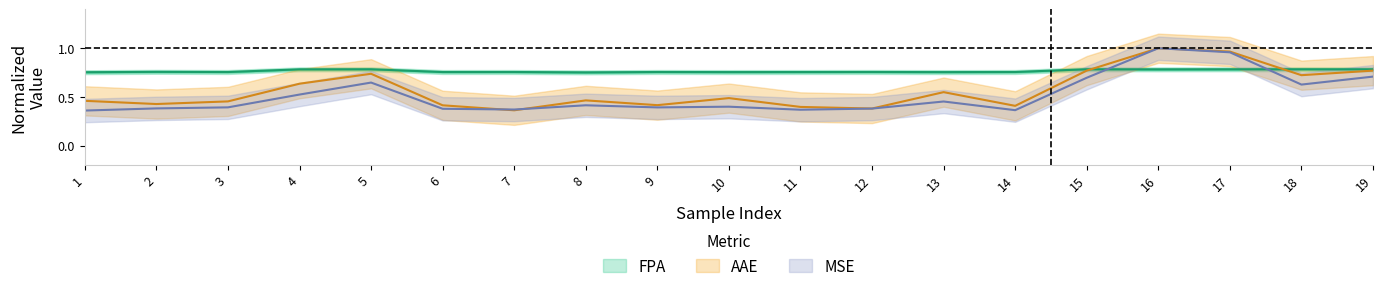

The value of AAE at 7 is 0.4. True or false?

True